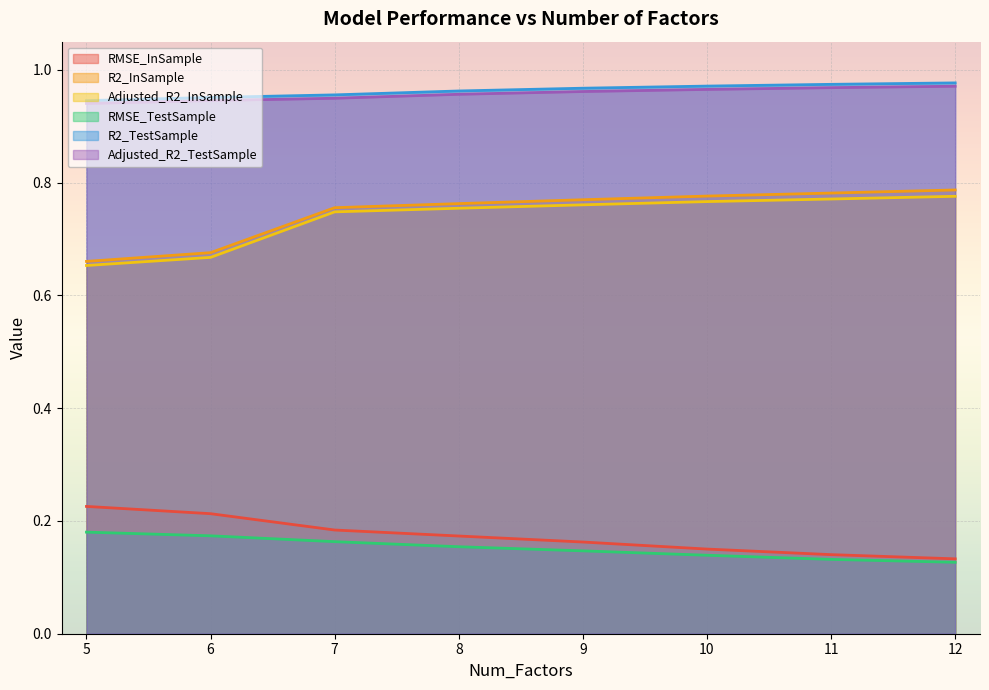

Reading right to left, transcribe all the data shown in this chart.

RMSE_InSample: 0.1	0.1	0.2	0.2	0.2	0.2	0.2	0.2
R2_InSample: 0.8	0.8	0.8	0.8	0.8	0.8	0.7	0.7
Adjusted_R2_InSample: 0.8	0.8	0.8	0.8	0.8	0.7	0.7	0.7
RMSE_TestSample: 0.1	0.1	0.1	0.1	0.2	0.2	0.2	0.2
R2_TestSample: 1.0	1.0	1.0	1.0	1.0	1.0	1.0	0.9
Adjusted_R2_TestSample: 1.0	1.0	1.0	1.0	1.0	0.9	0.9	0.9